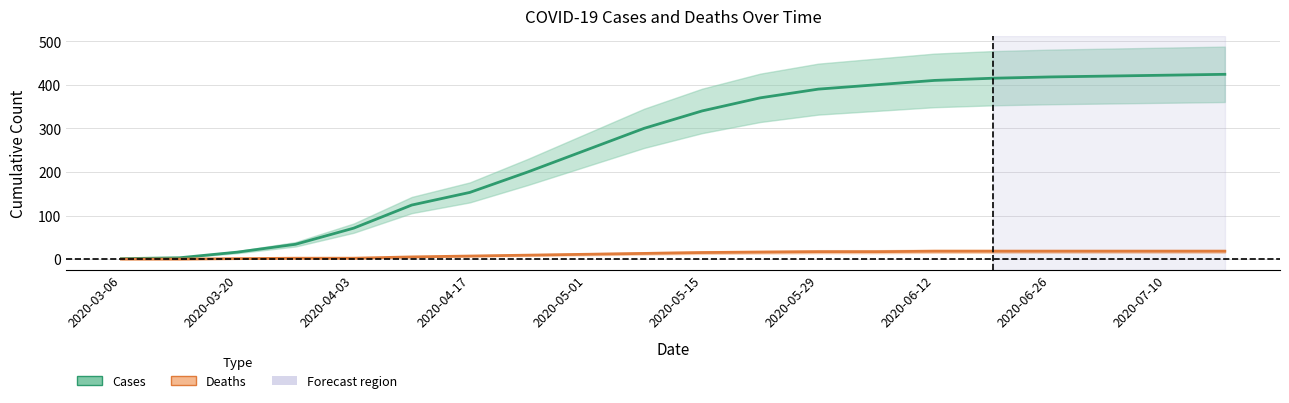

Rank the series at 2020-05-15 from highest to lowest value.

cases, deaths